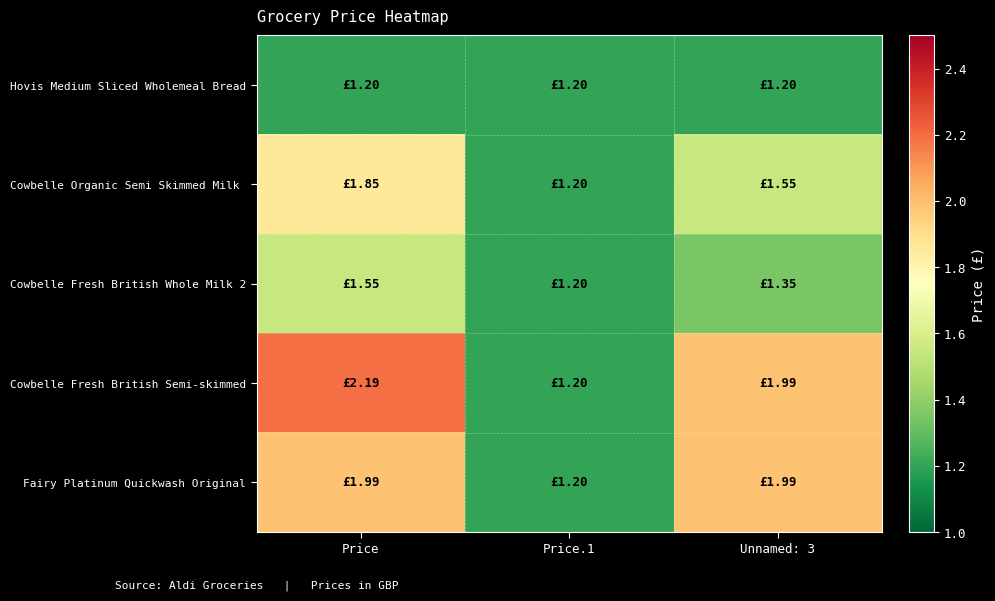

Which has a higher value, Unnamed: 3 or Price?

Unnamed: 3